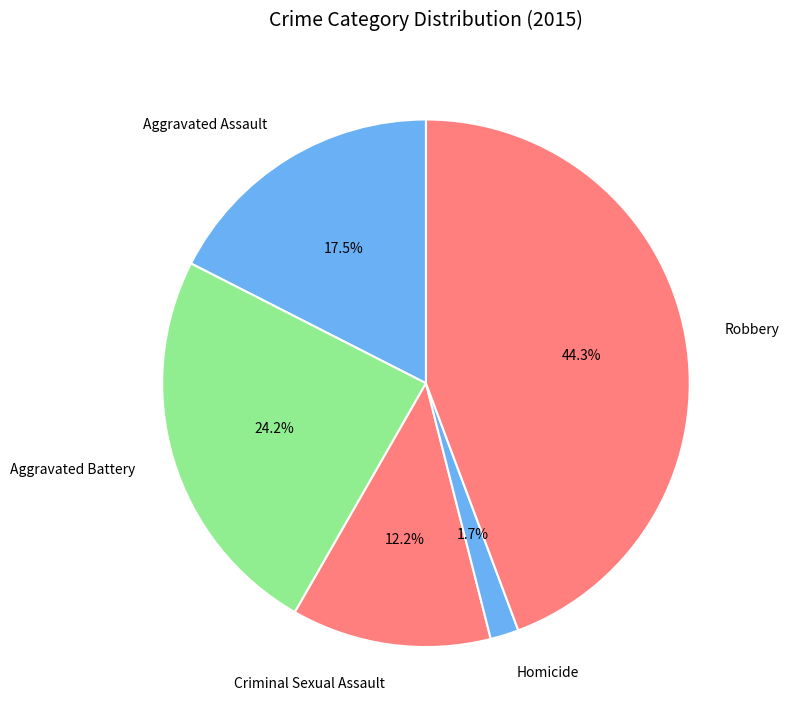

Which slice is the largest?

Robbery